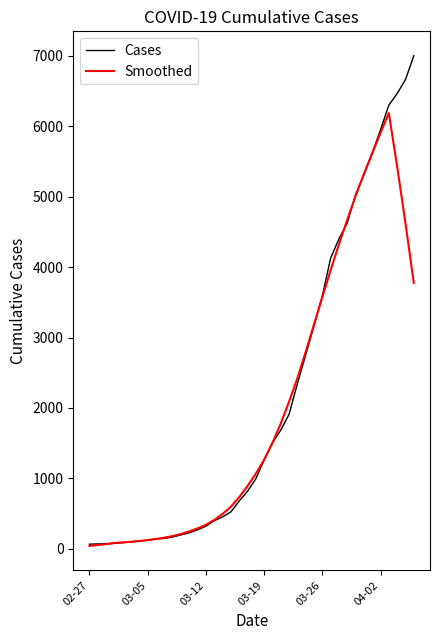

What is the maximum value for Smoothed?

6189.1